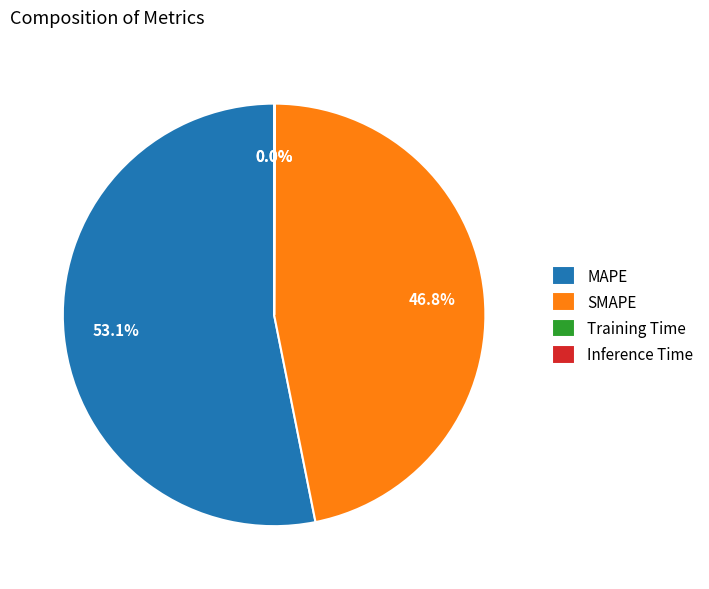

Does SMAPE represent more than half of the total?

No